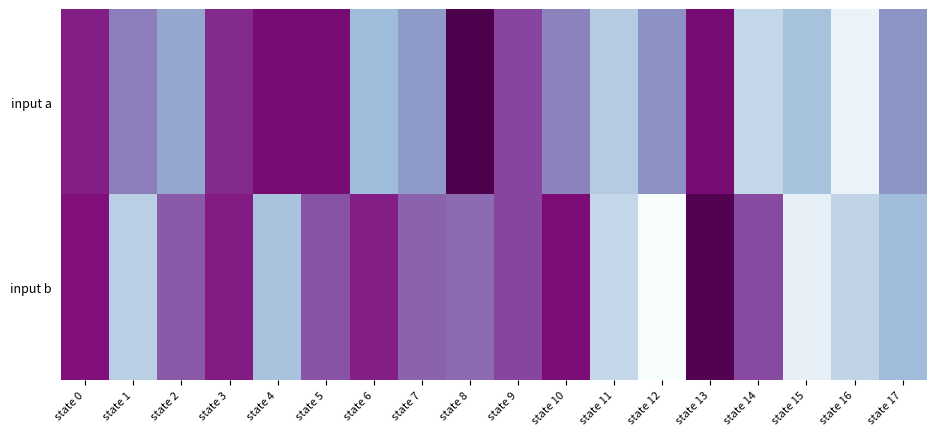

At state 14, list the series in order from smallest to largest.

input a, input b